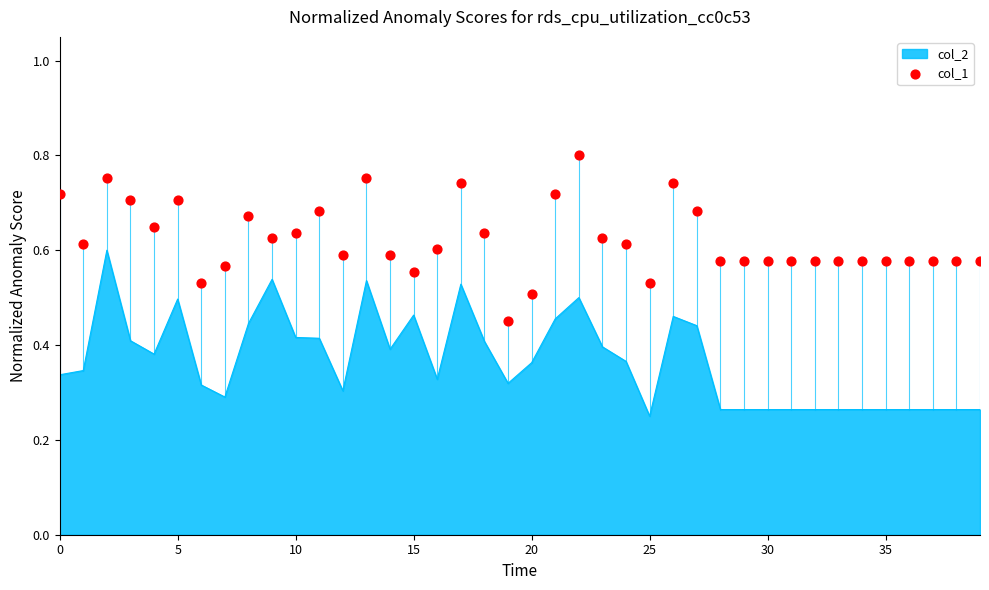

Between 17 and 21, which is larger?

17